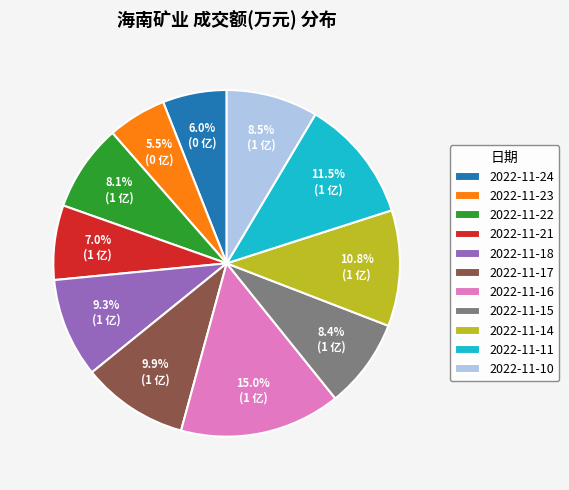

How many slices are in this pie chart?

11